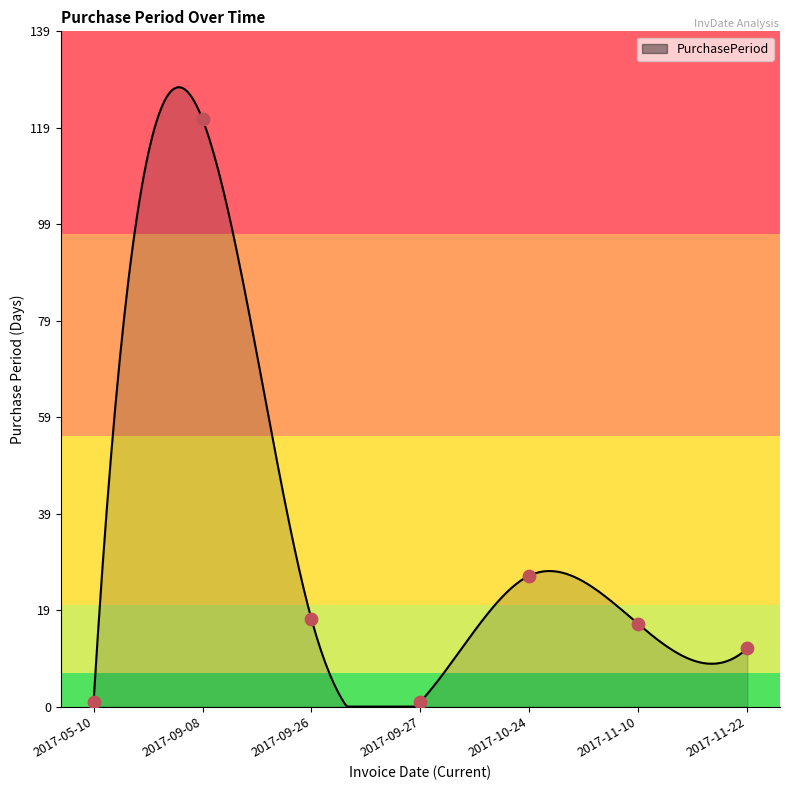

What is the change in value from 2017-09-26 to 2017-11-22?

-6